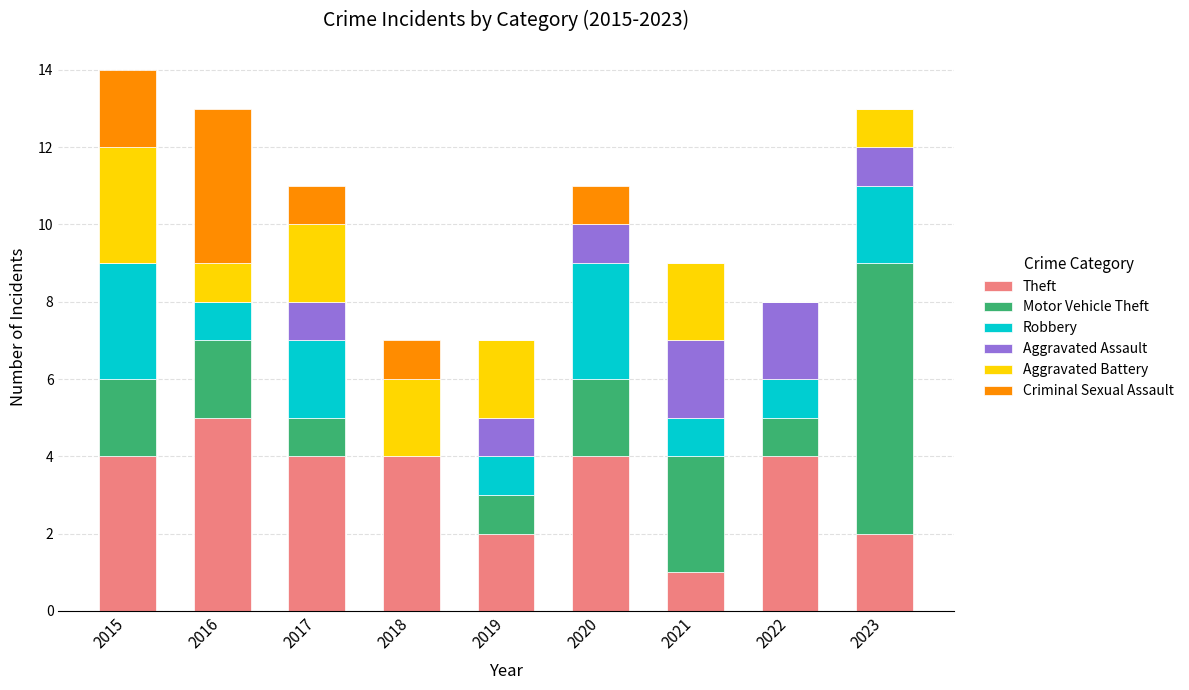

Count the number of data series in this chart.

6